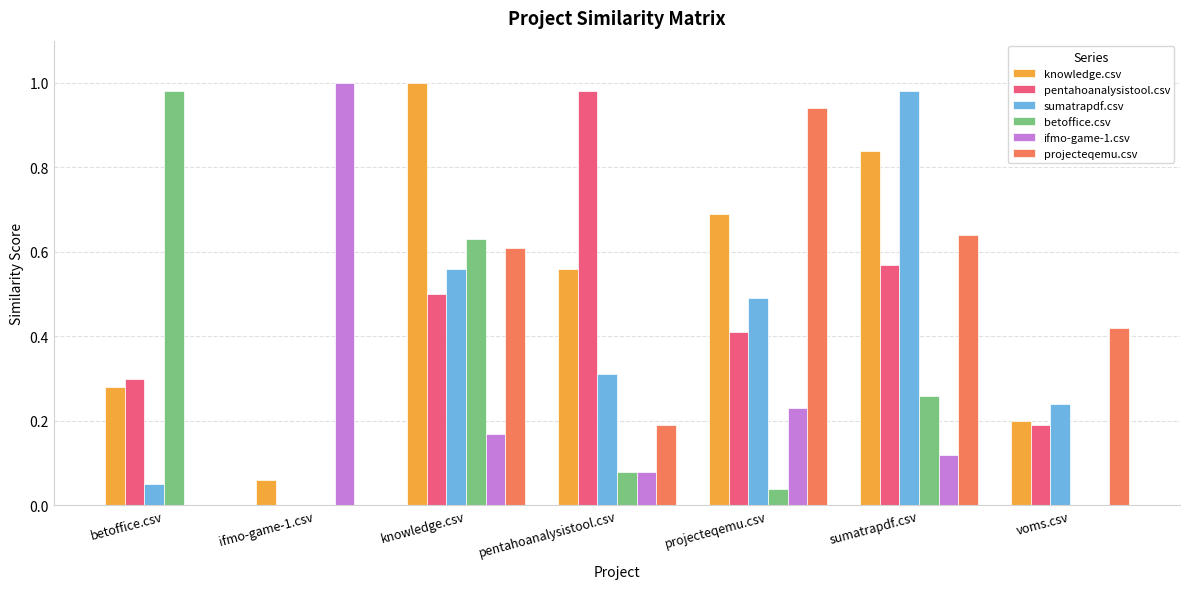

The value of pentahoanalysistool.csv at pentahoanalysistool.csv is 1.7. True or false?

False